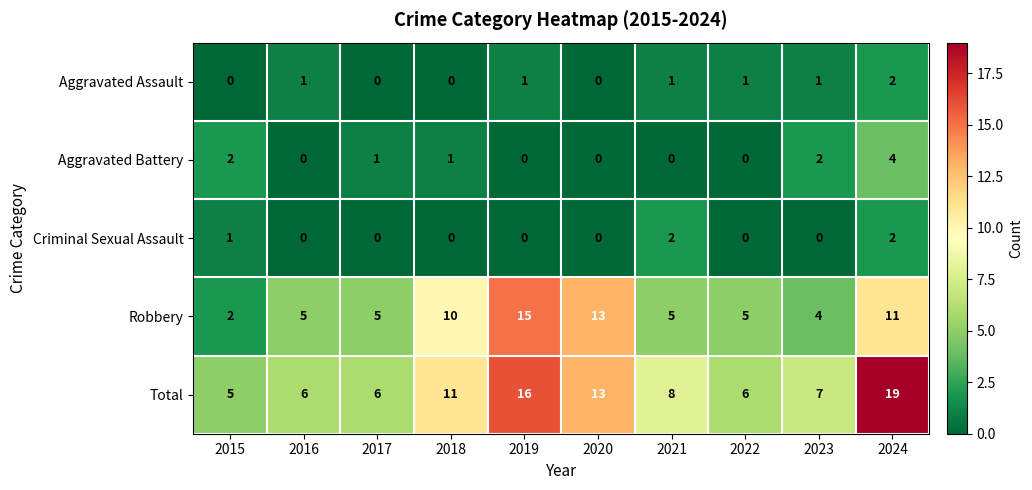

What is the total value across all series at 2018?

22